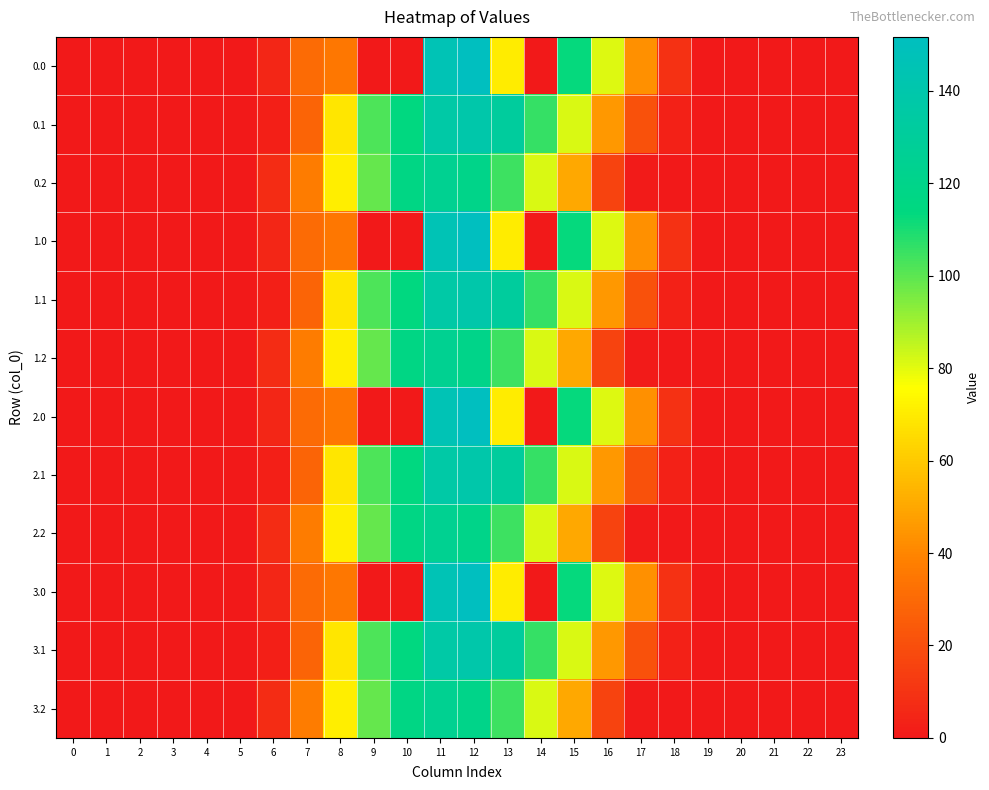

List the series in order of their peak value, highest first.

0.0, 1.0, 2.0, 3.0, 0.1, 1.1, 2.1, 3.1, 0.2, 1.2, 2.2, 3.2